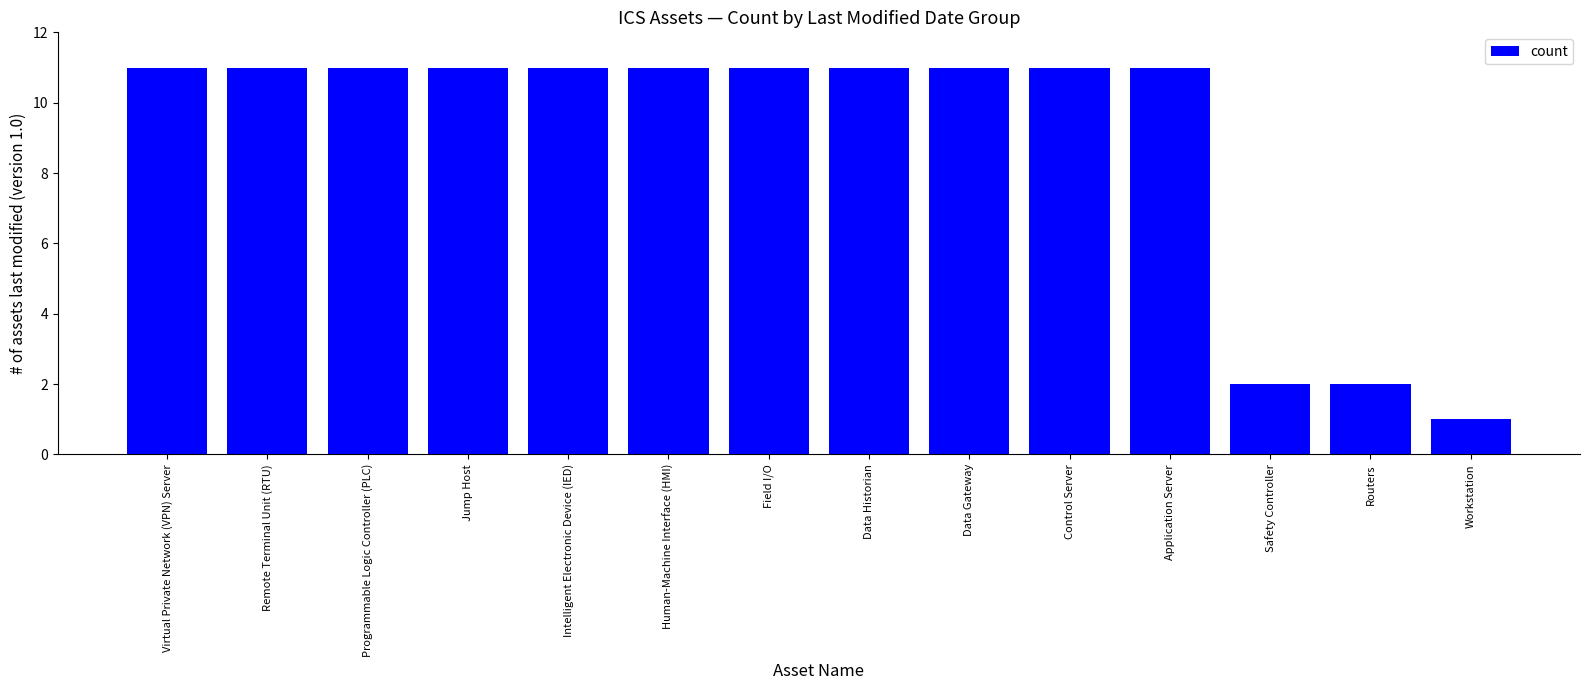

What is the maximum value shown in the chart?

11